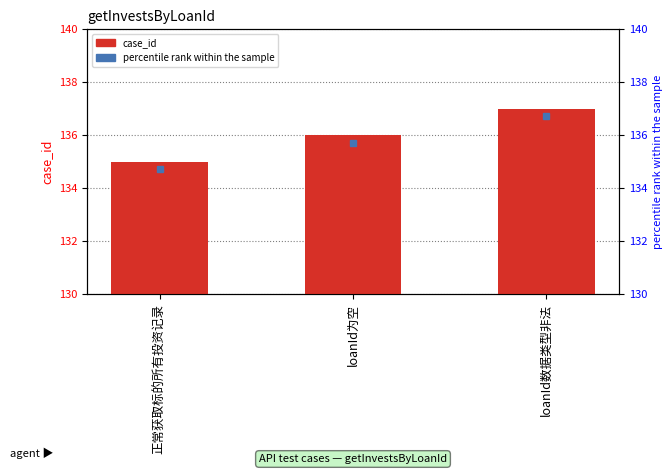

What is the approximate value at 正常获取标的所有投资记录?

135